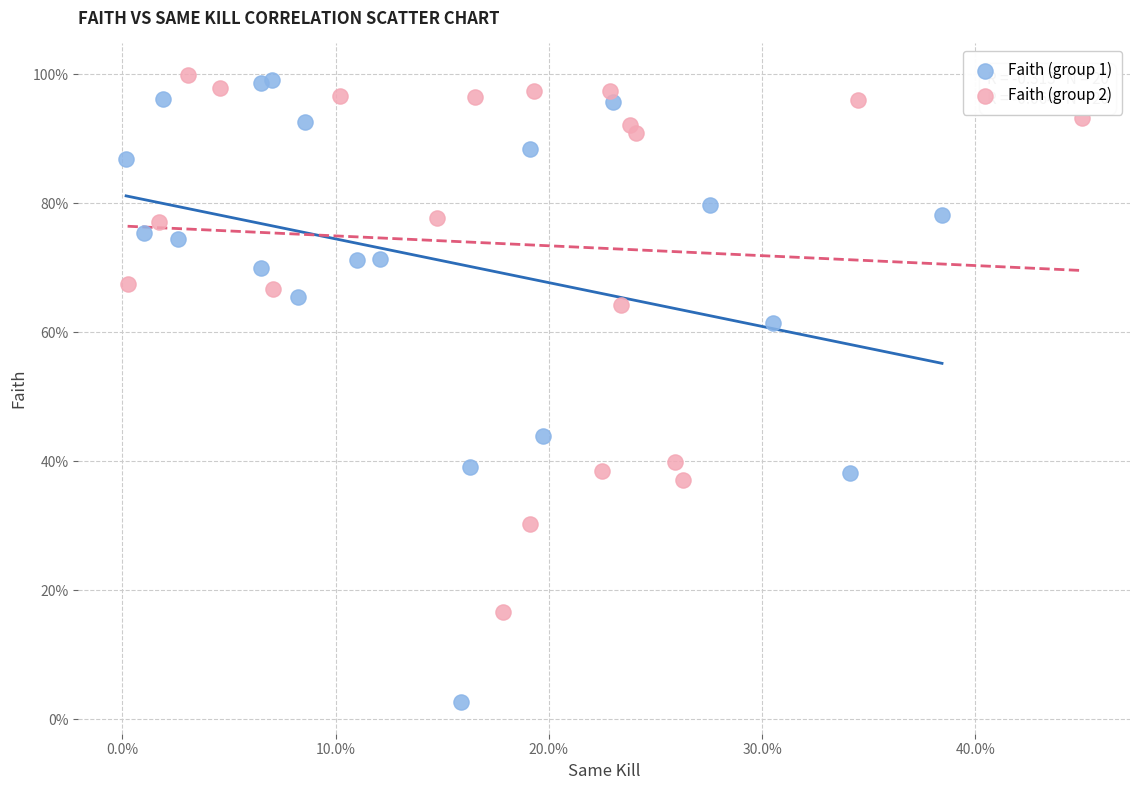

Which series contains the lowest Y value?

Faith (group 1)